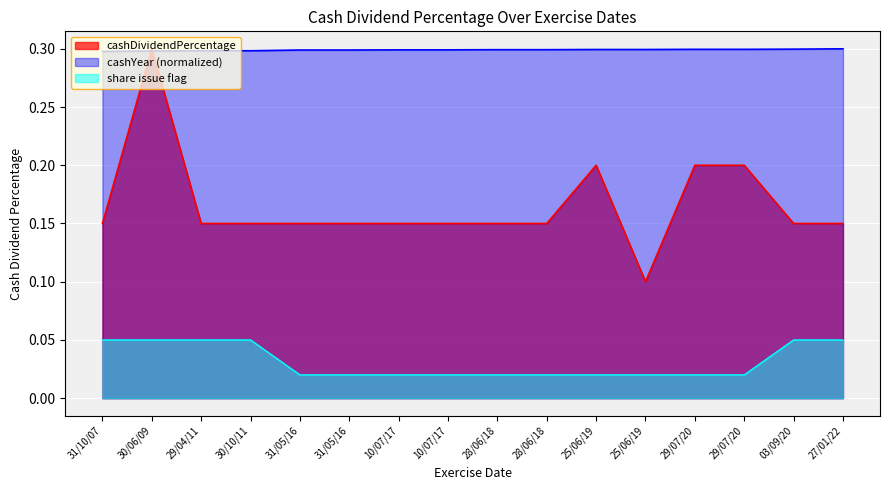

The chart shows a value of 0.1 at 31/05/16. True or false?

True